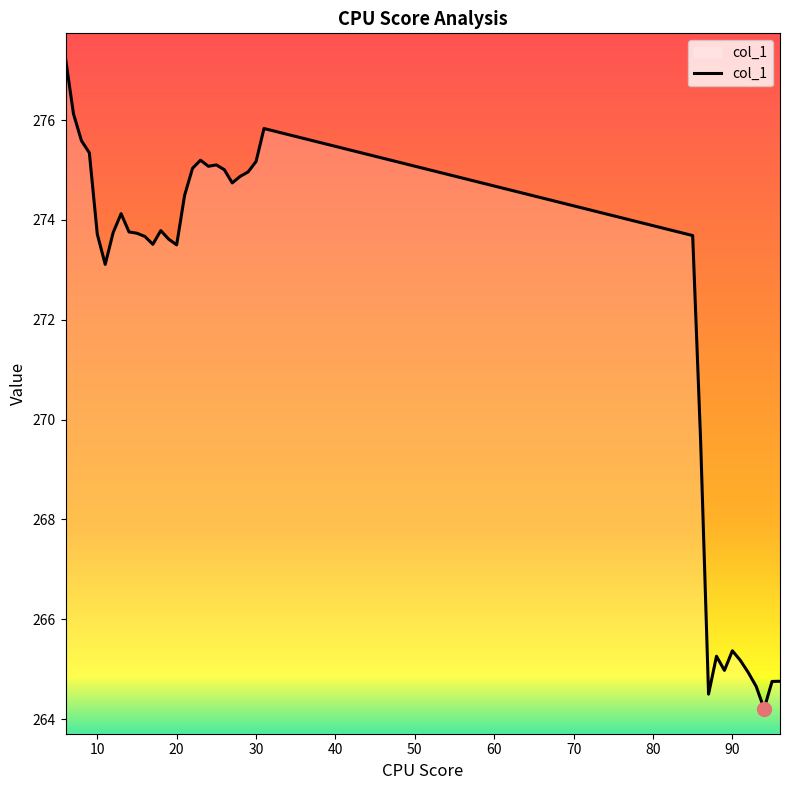

What is the difference between the maximum and minimum values?

13.0